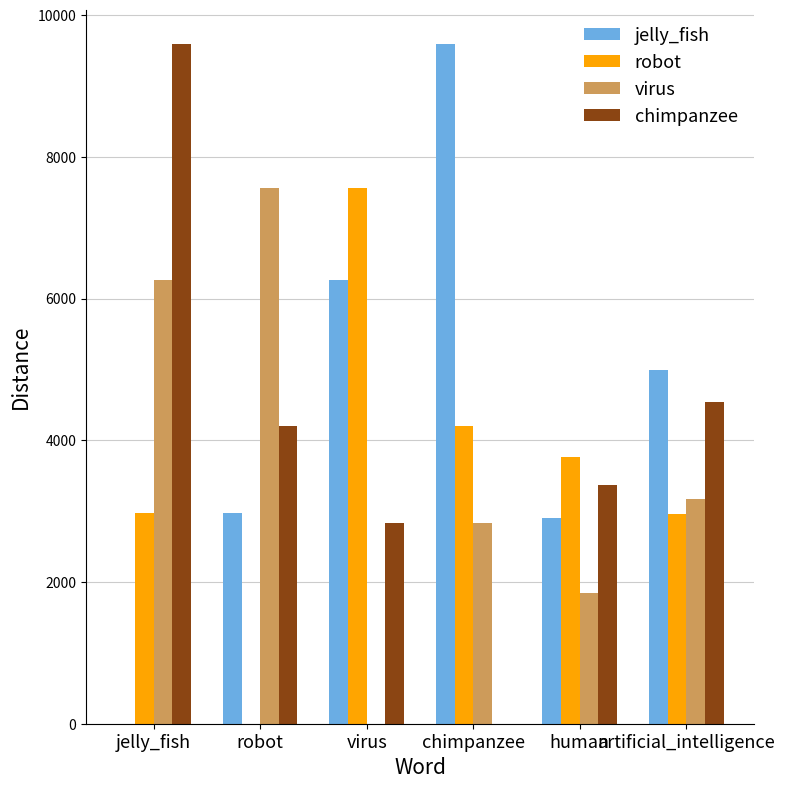

What are all the series names shown in the legend?

jelly_fish, robot, virus, chimpanzee